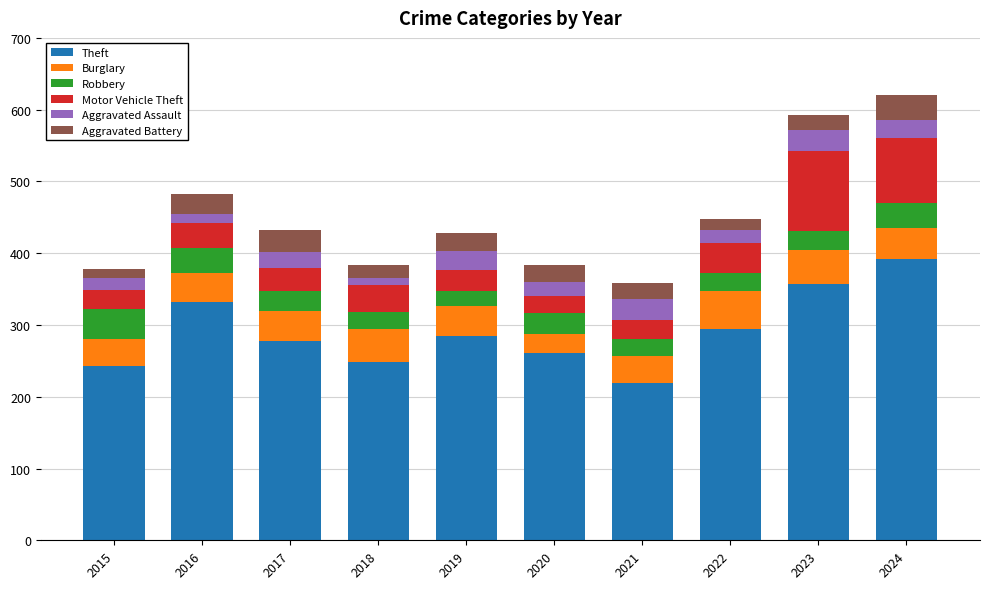

What is the total value across all series at 2017?

433